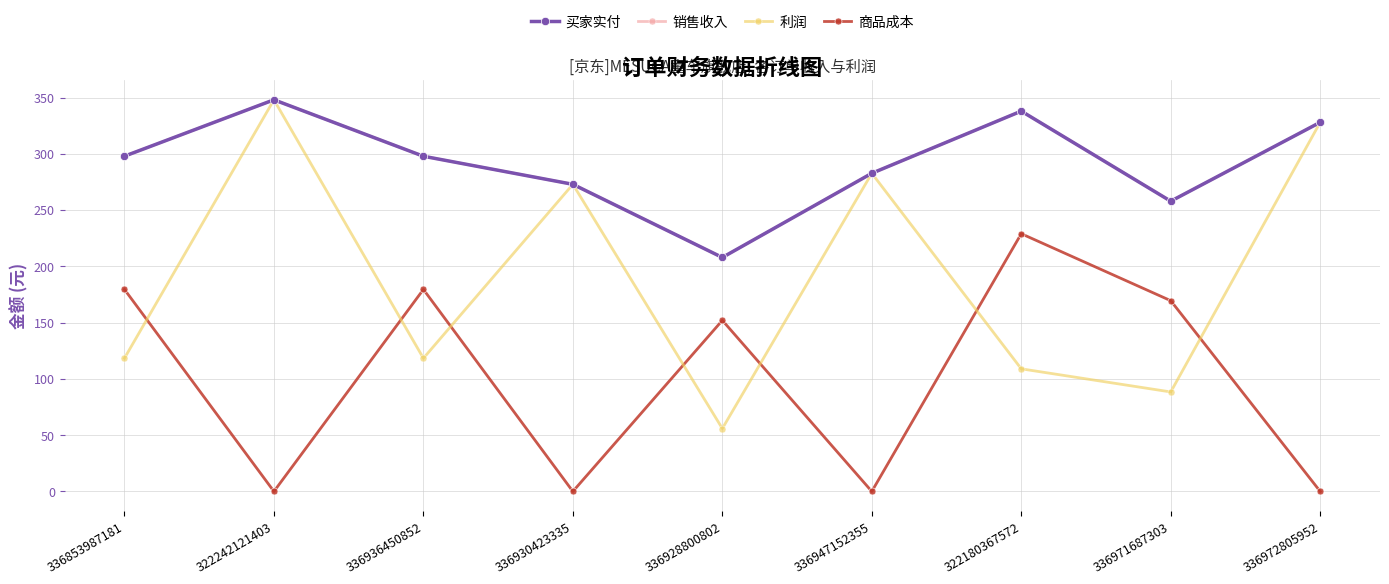

Which series has the largest total across all categories?

买家实付